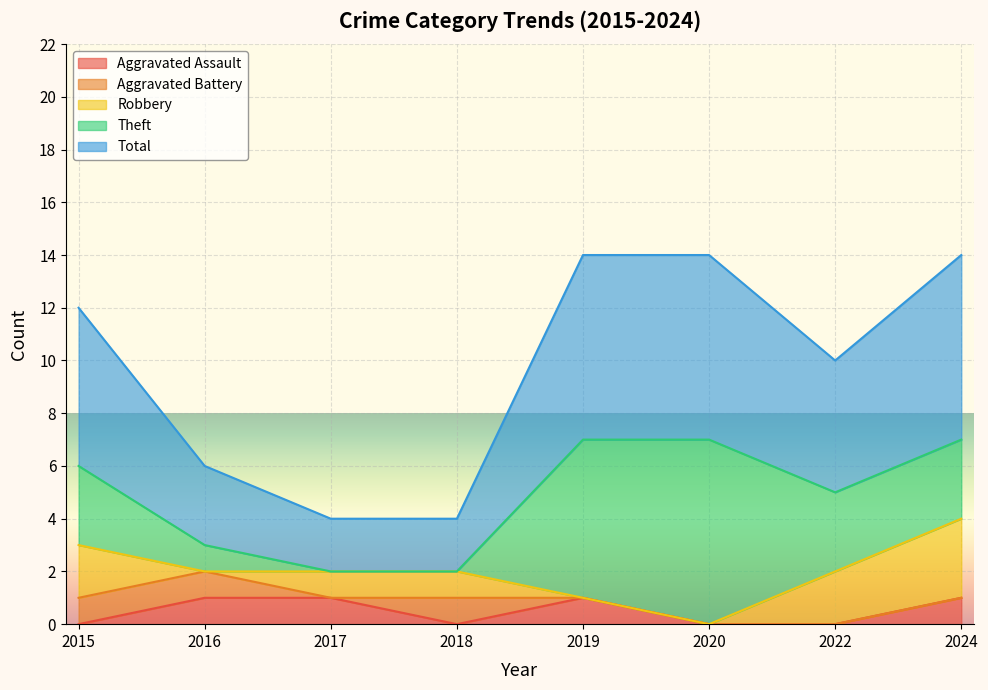

Is it true that Aggravated Assault equals 1 at 2017?

True